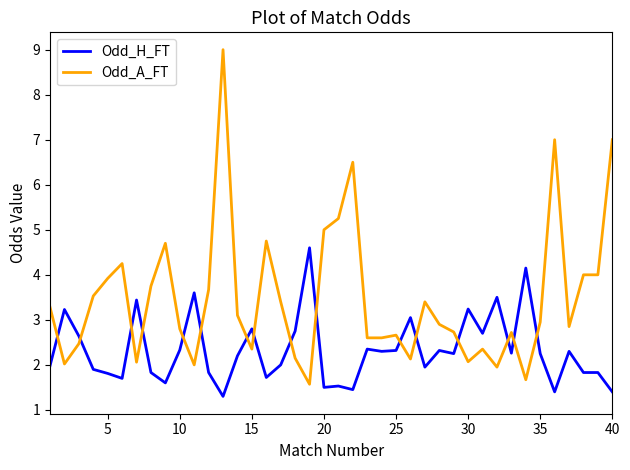

True or false: Odd_H_FT and Odd_A_FT cross at least once.

True